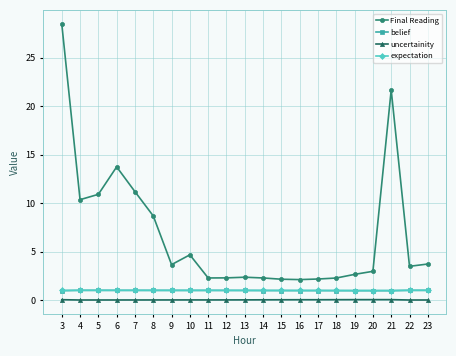

Which series has the widest spread of values?

Final Reading